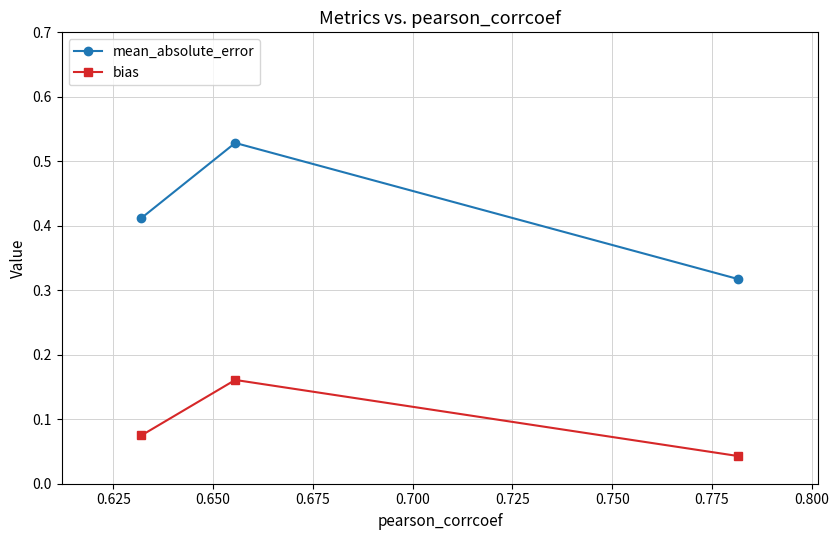

Does the chart have visible grid lines?

Yes